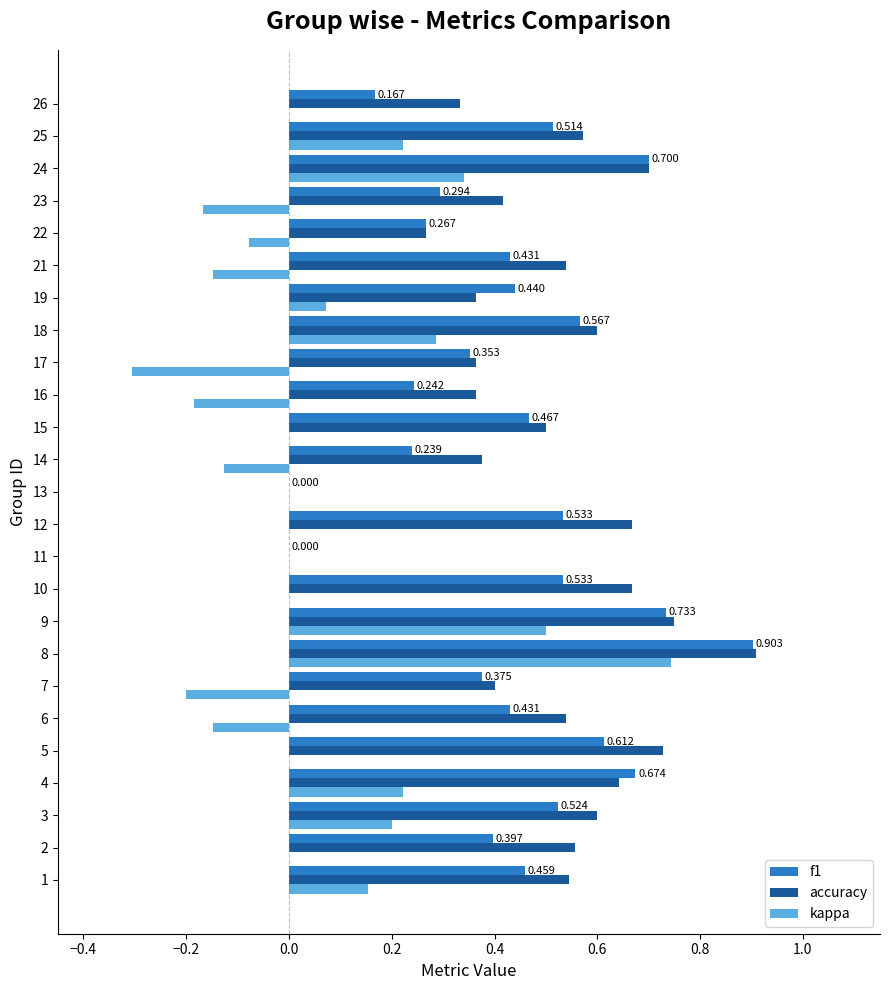

Is the value of f1 at 19 greater than the value of accuracy at 19?

Yes